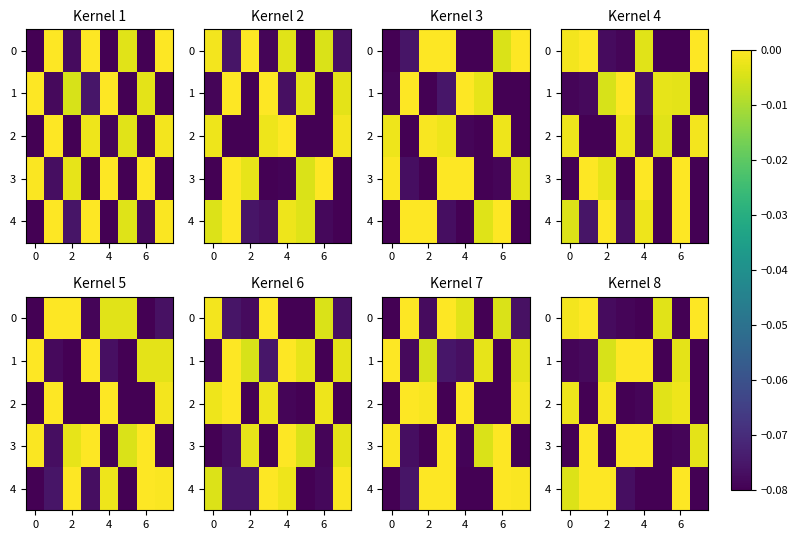

What is the approximate value of 2 at 4?

-0.1